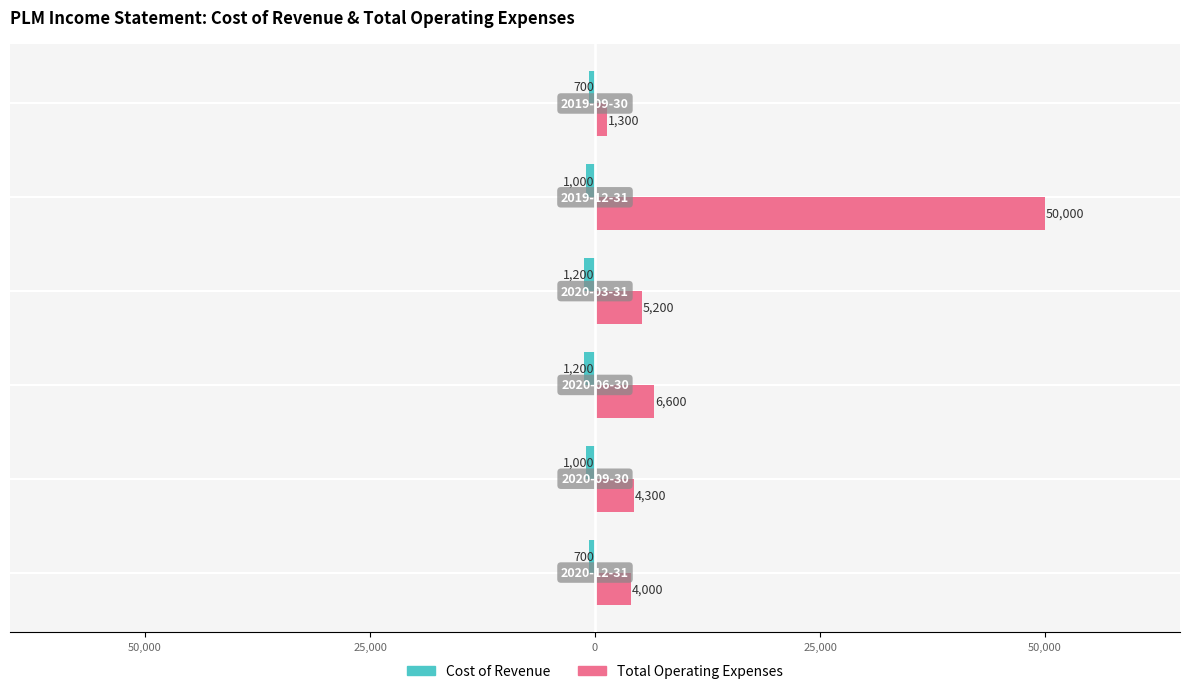

What is the difference between the second highest and minimum values in the Total Operating Expenses series?

5300